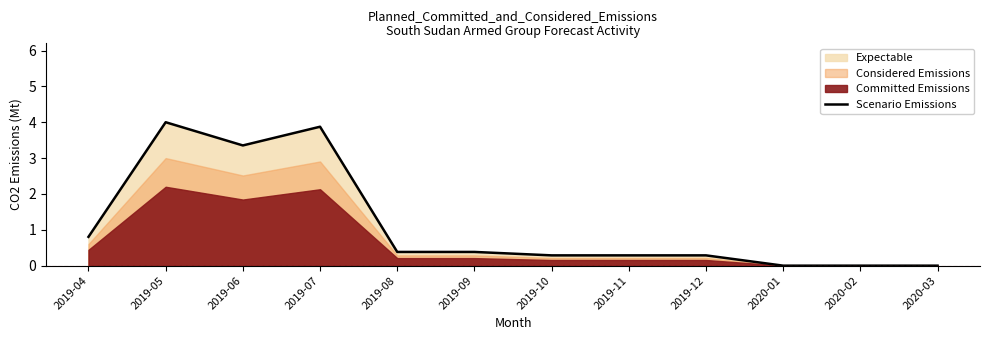

What is the difference between the maximum and minimum values?

4.0